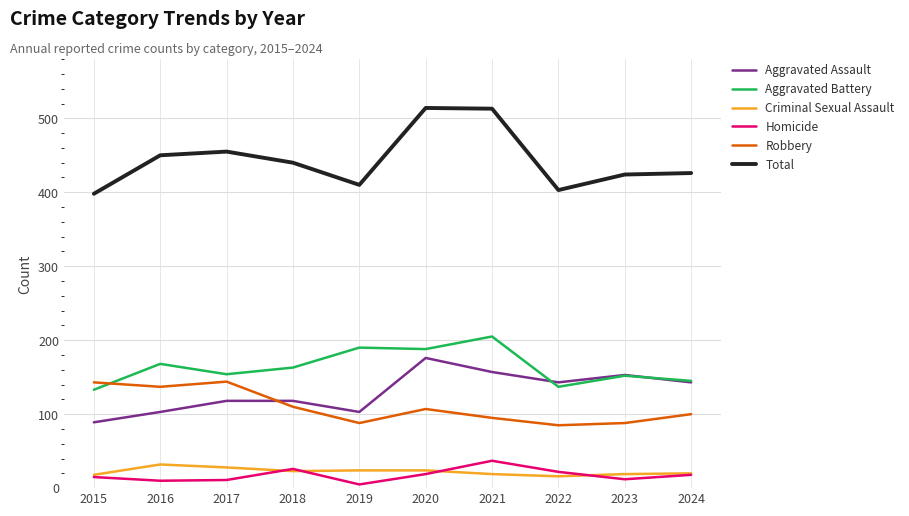

True or false: Robbery and Aggravated Assault cross at least once.

True